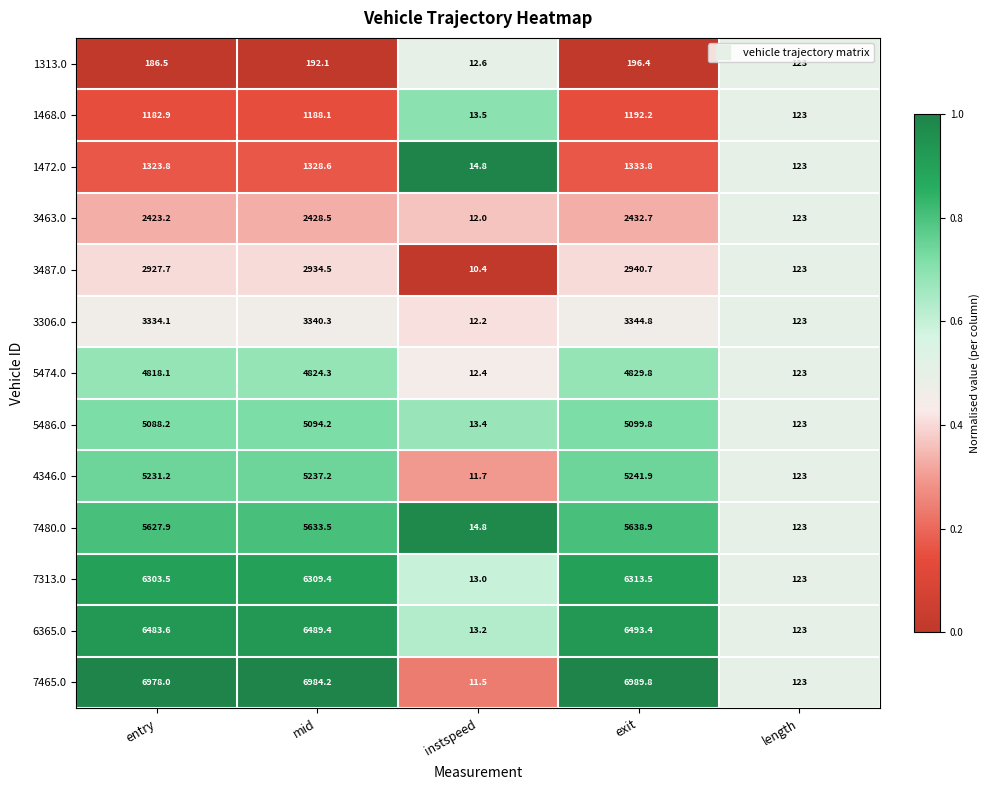

What is the average value of the 4346.0 series?

3169.0